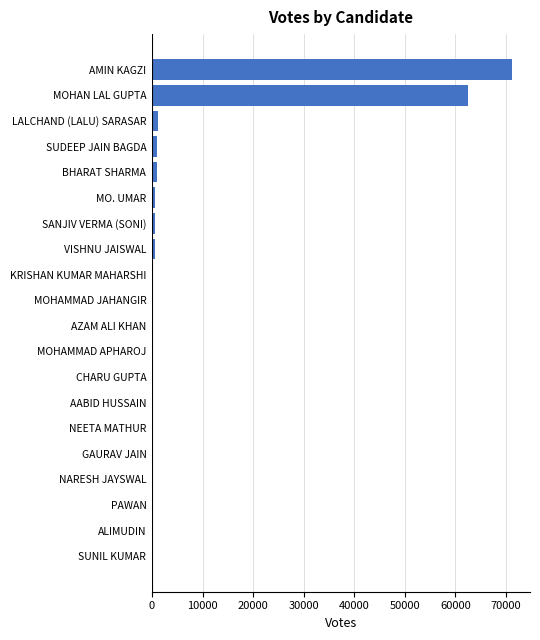

What is the sum of all values?

140549